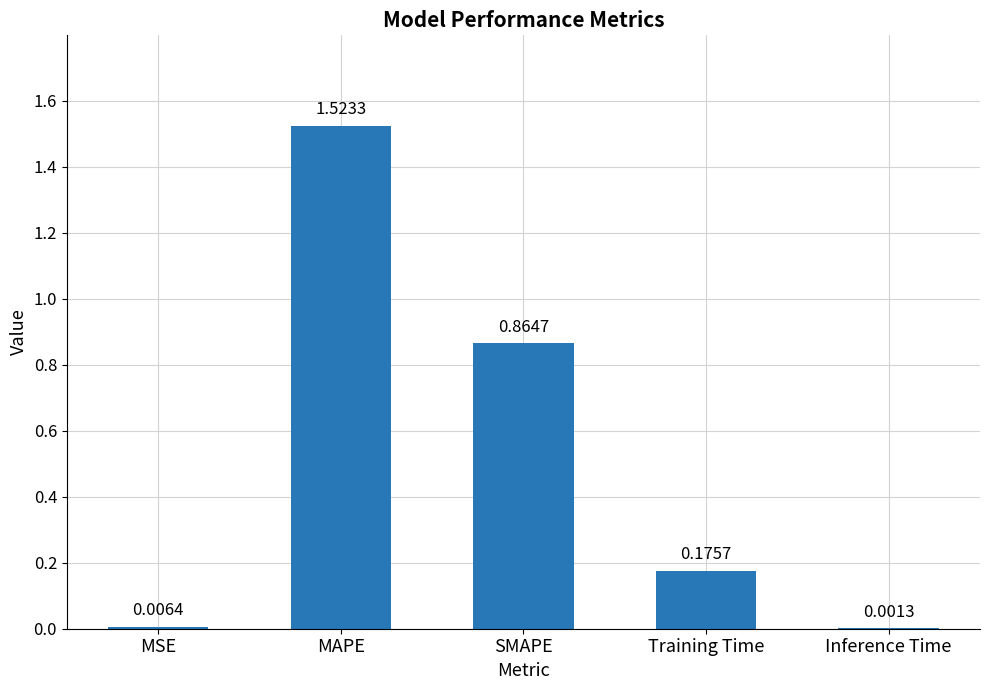

At which label is the value closest to 0?

Inference Time